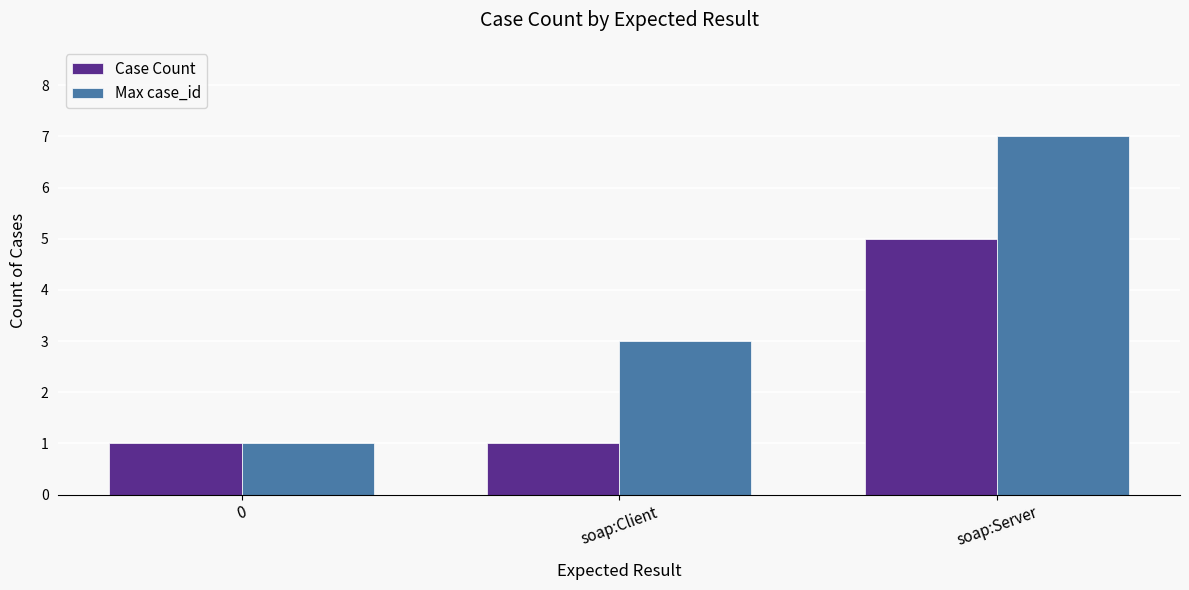

Which series changed the most between 0 and soap:Server?

Max case_id